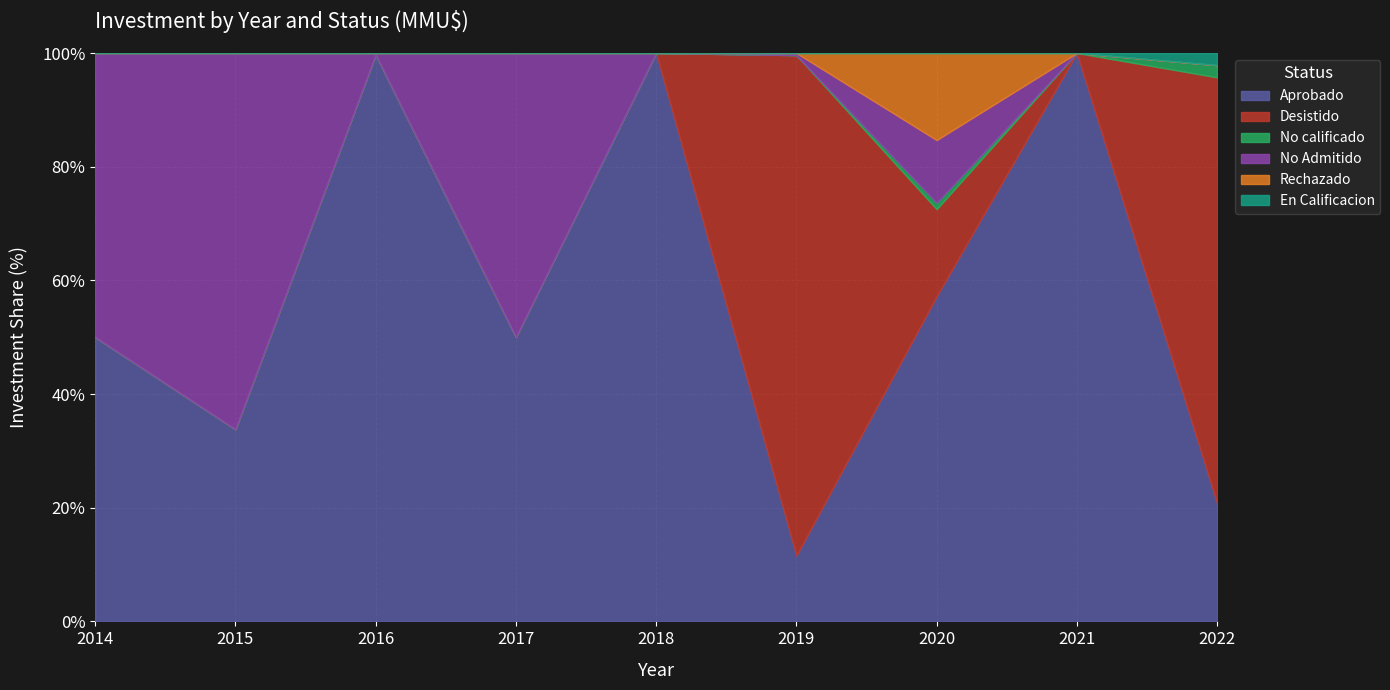

Rank the series at 2017 from lowest to highest value.

Desistido, No calificado, Rechazado, En Calificacion, Aprobado, No Admitido